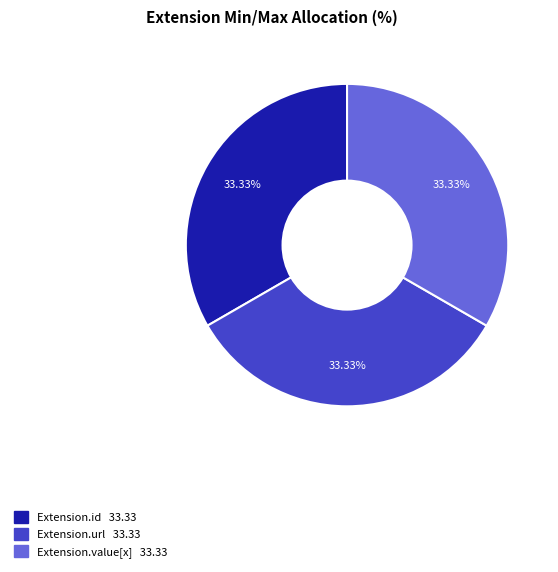

Is there any slice that represents more than half of the pie?

No